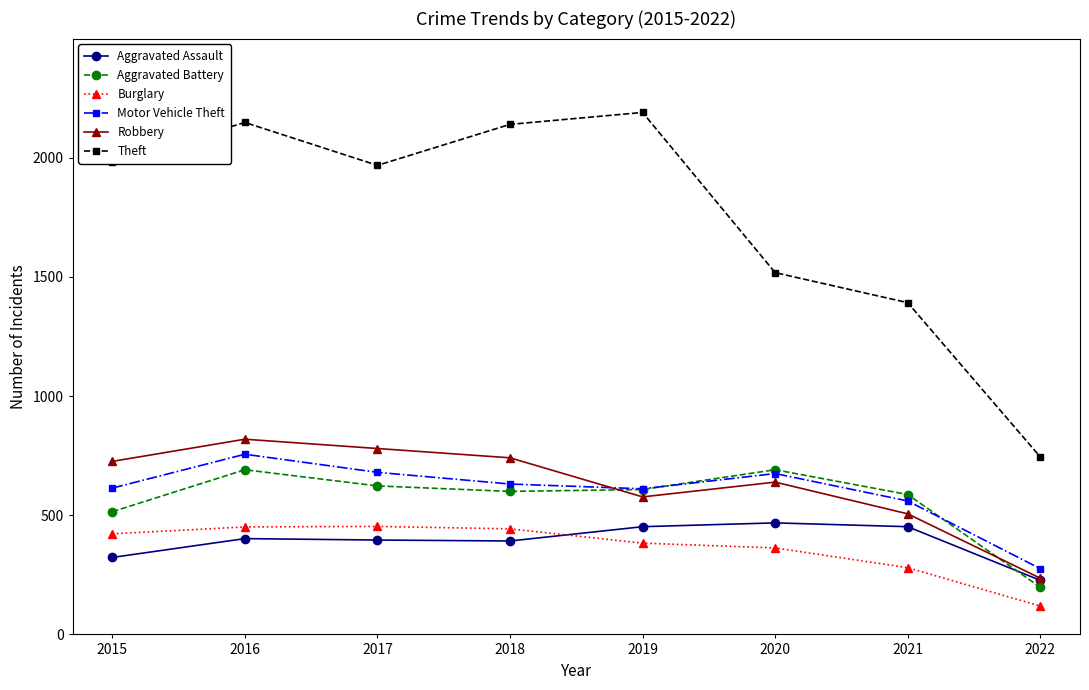

What is the difference between the maximum and minimum values in the Burglary series?

334